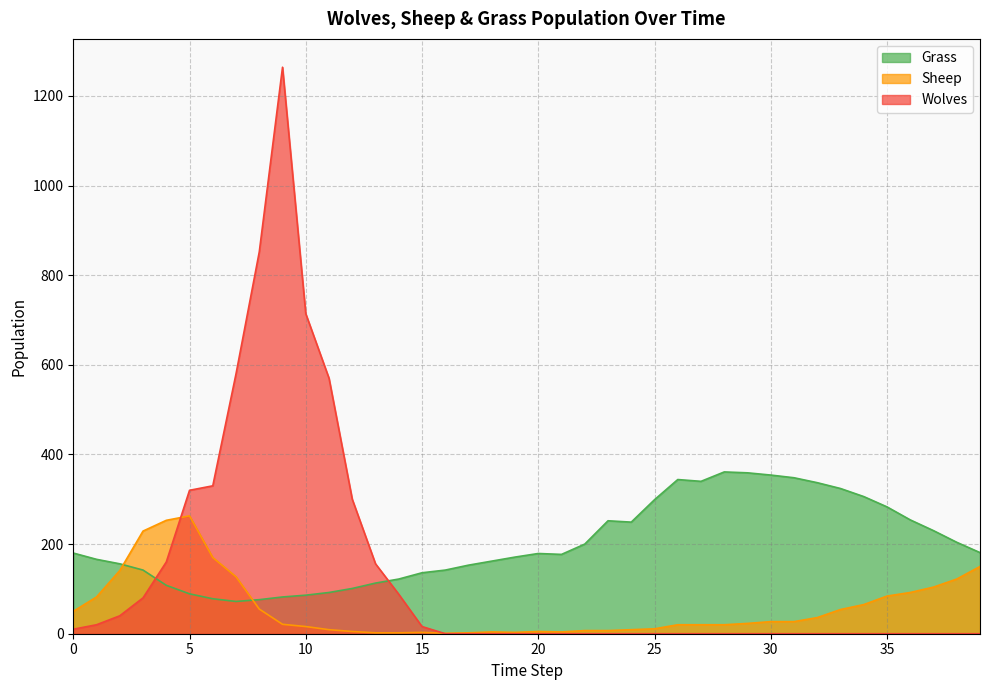

How many interior local peaks does the Sheep series have?

4